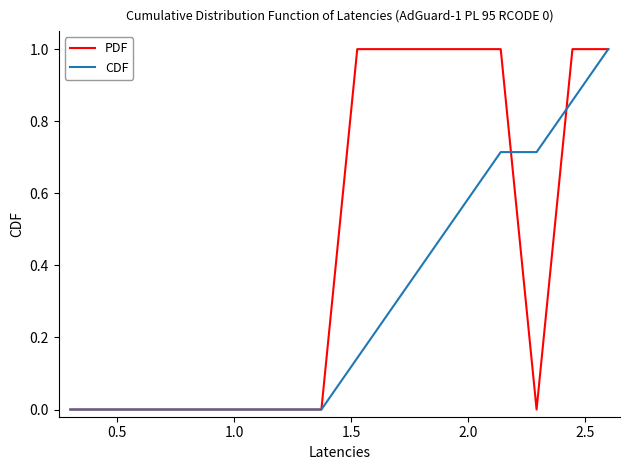

What is the highest value of the PDF series?

1.0